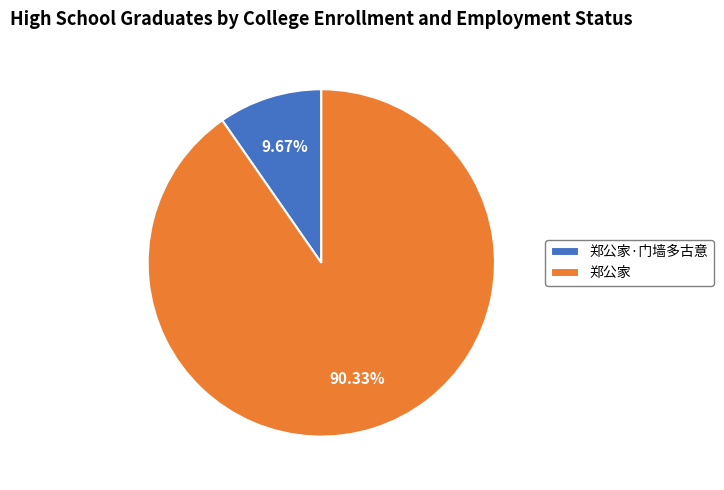

To the nearest percent, what portion does 郑公家 represent?

90%